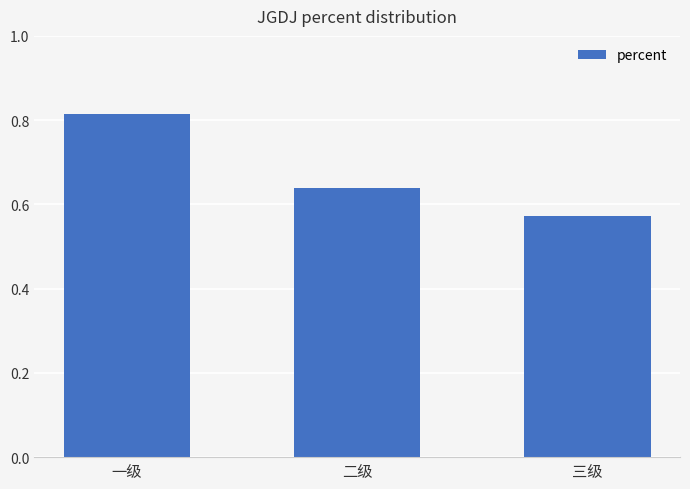

The value at 一级 is 0.4. True or false?

False